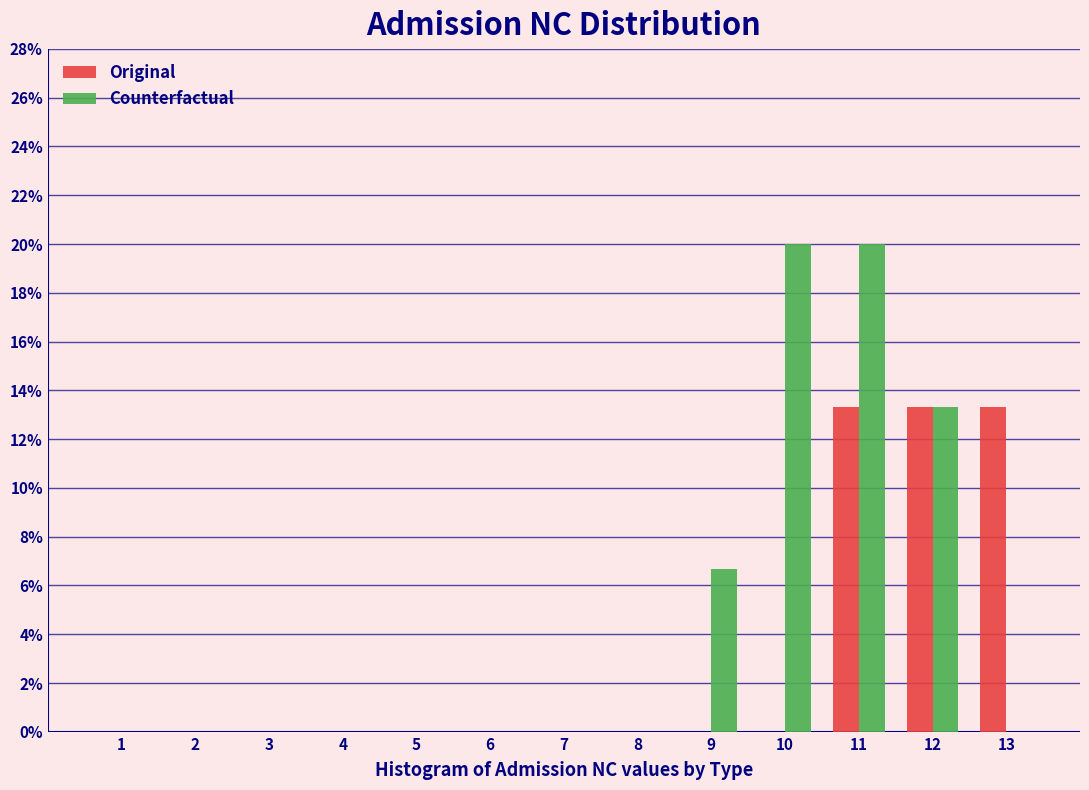

Reading left to right, what are all the values shown in this chart?

Original: 1=0.0	2=0.0	3=0.0	4=0.0	5=0.0	6=0.0	7=0.0	8=0.0	9=0.0	10=0.0	11=13.3	12=13.3	13=13.3
Counterfactual: 1=0.0	2=0.0	3=0.0	4=0.0	5=0.0	6=0.0	7=0.0	8=0.0	9=6.7	10=20.0	11=20.0	12=13.3	13=0.0